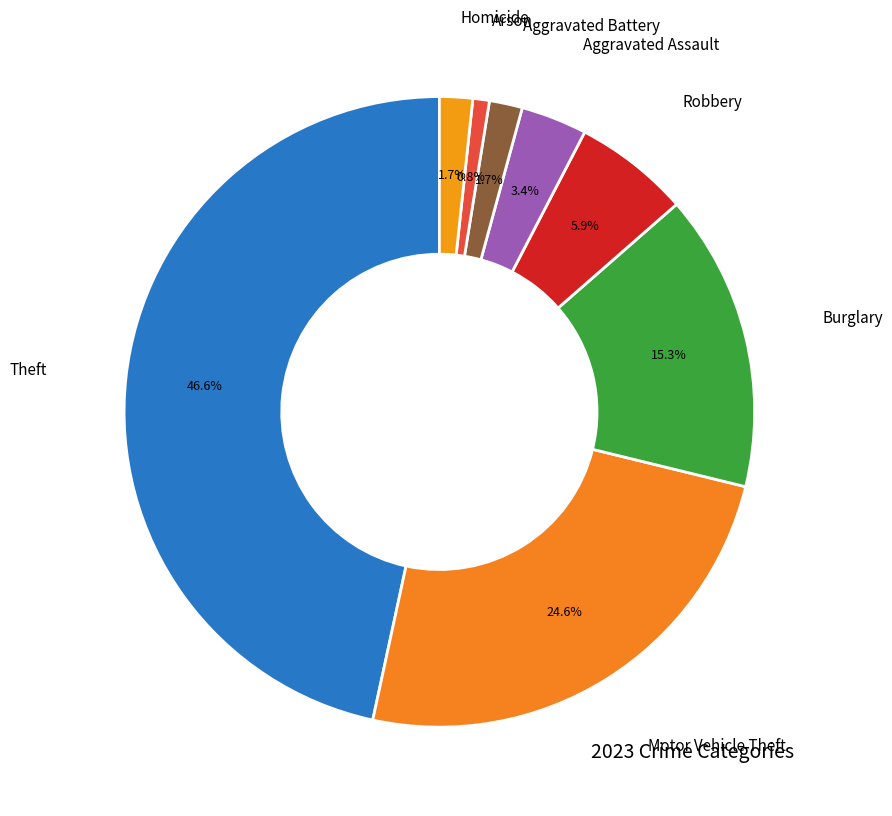

To the nearest percent, what is the difference between the Aggravated Battery and Arson slice percentages?

1%